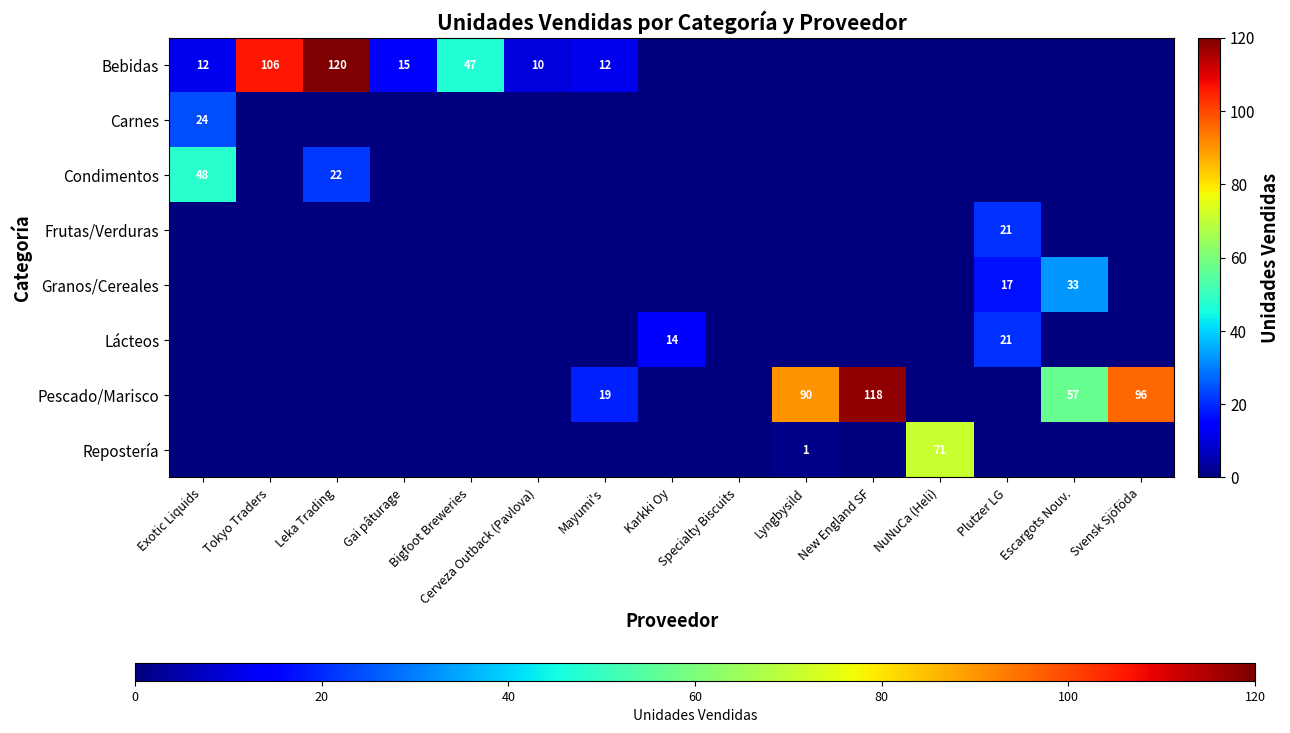

The value of Bebidas at Mayumi's is 12. True or false?

True